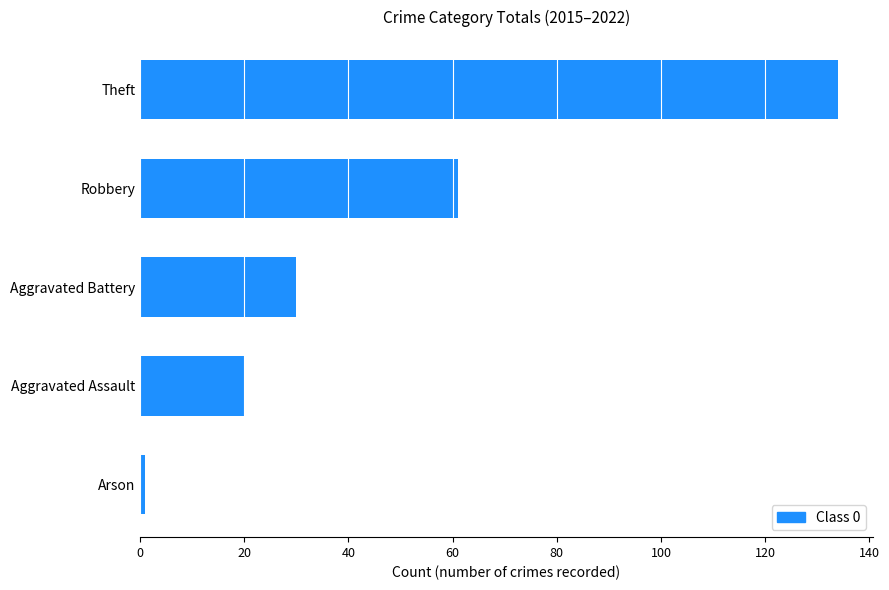

What is the change in value from Aggravated Battery to Theft?

+104